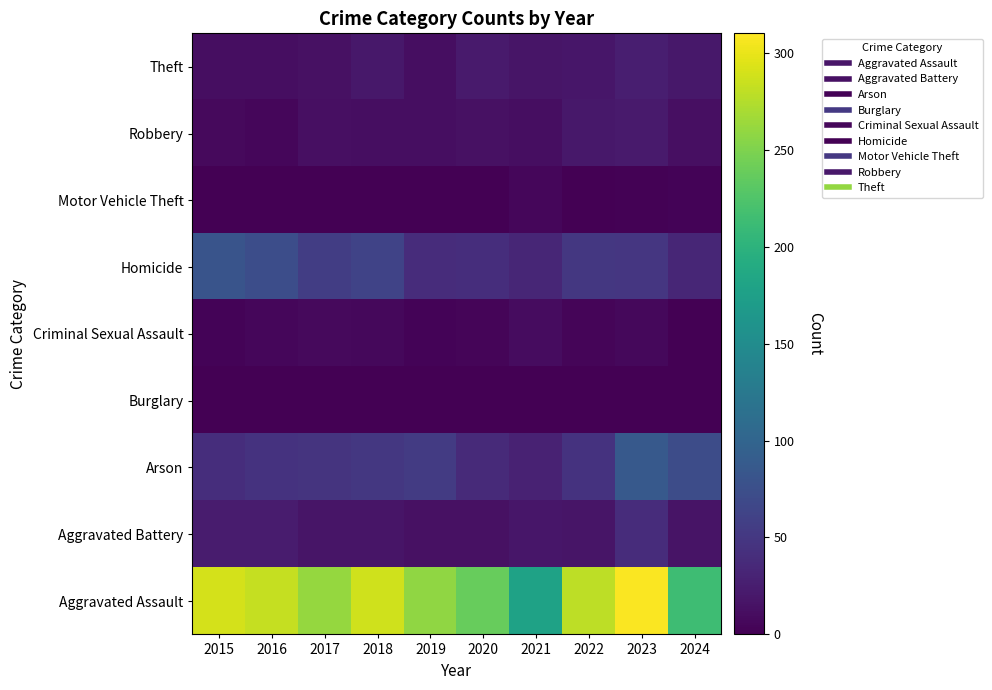

Between 2019 and 2022, which series saw the biggest shift?

Aggravated Assault